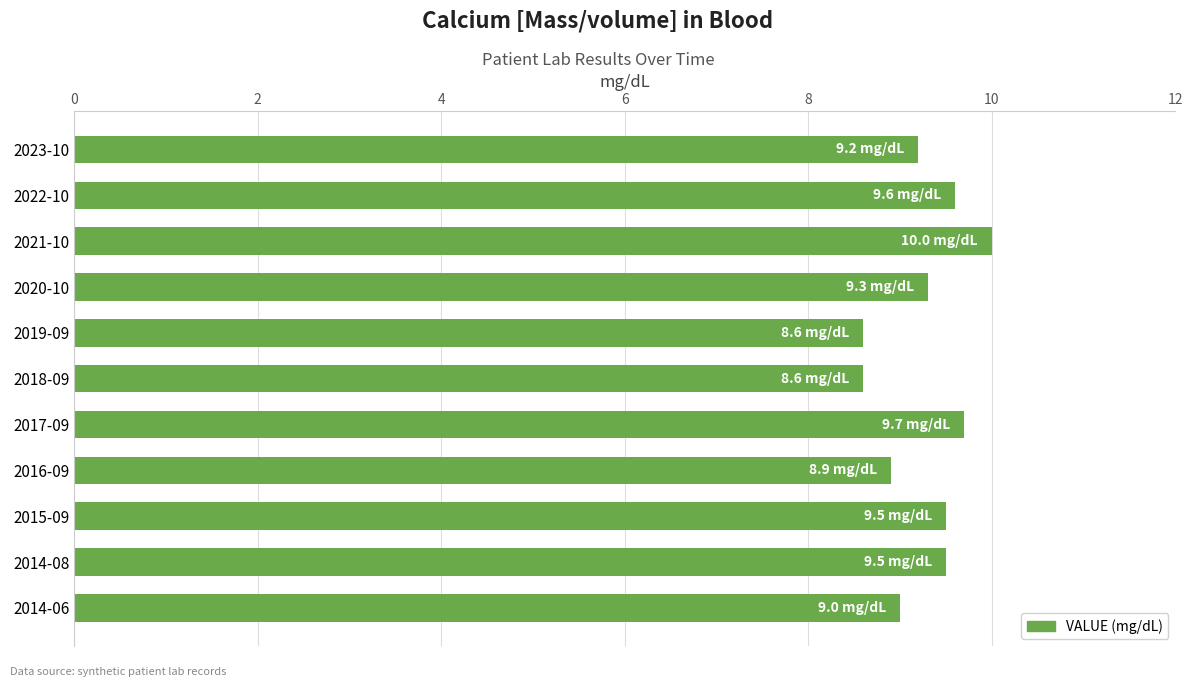

What is the average value?

9.3